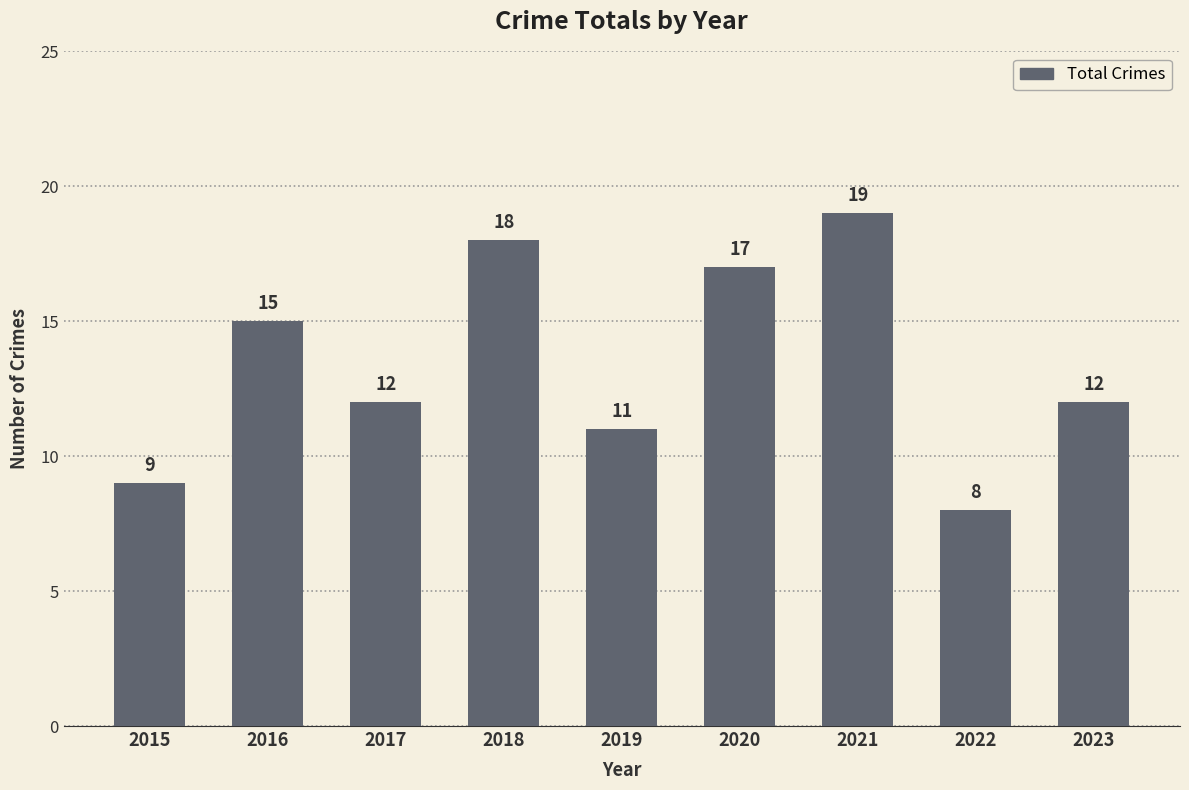

Which label corresponds to the largest value in the chart?

2021